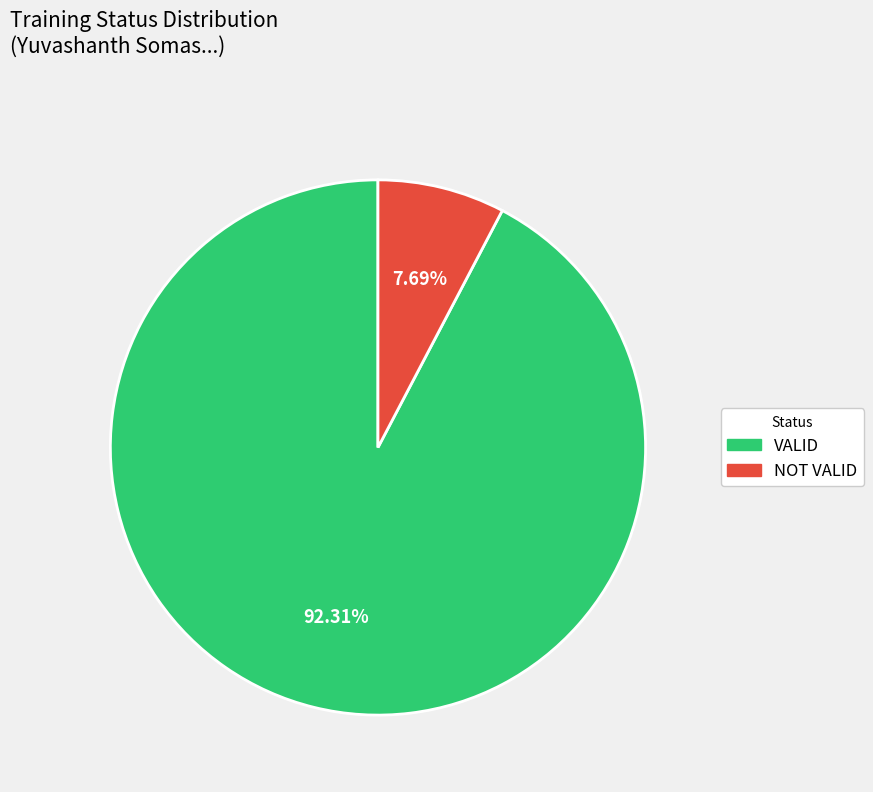

Does VALID represent more than half of the total?

Yes